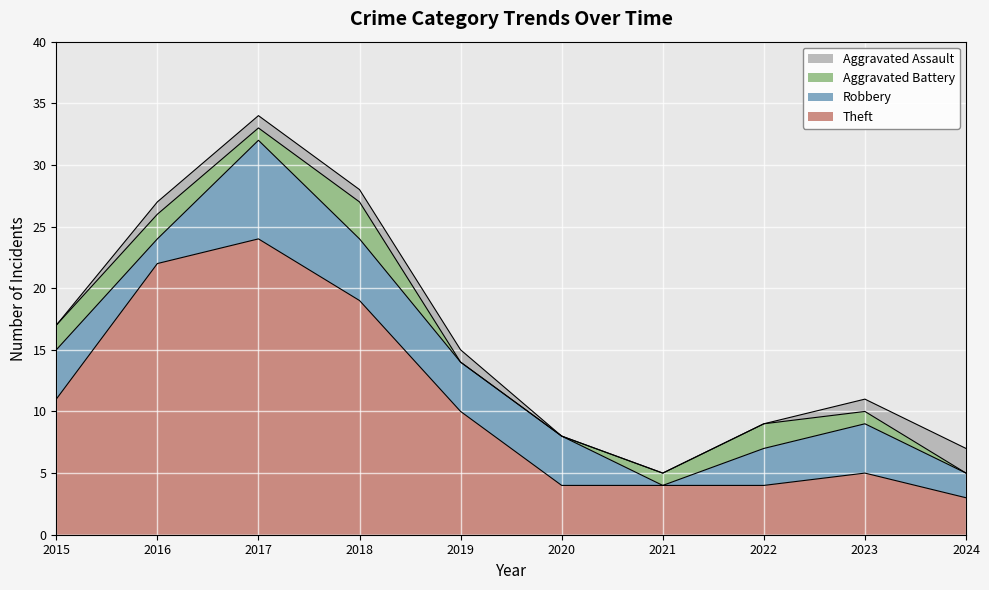

Reading left to right, what are all the values shown in this chart?

Theft: 11	22	24	19	10	4	4	4	5	3
Robbery: 4	2	8	5	4	4	0	3	4	2
Aggravated Battery: 2	2	1	3	0	0	1	2	1	0
Aggravated Assault: 0	1	1	1	1	0	0	0	1	2